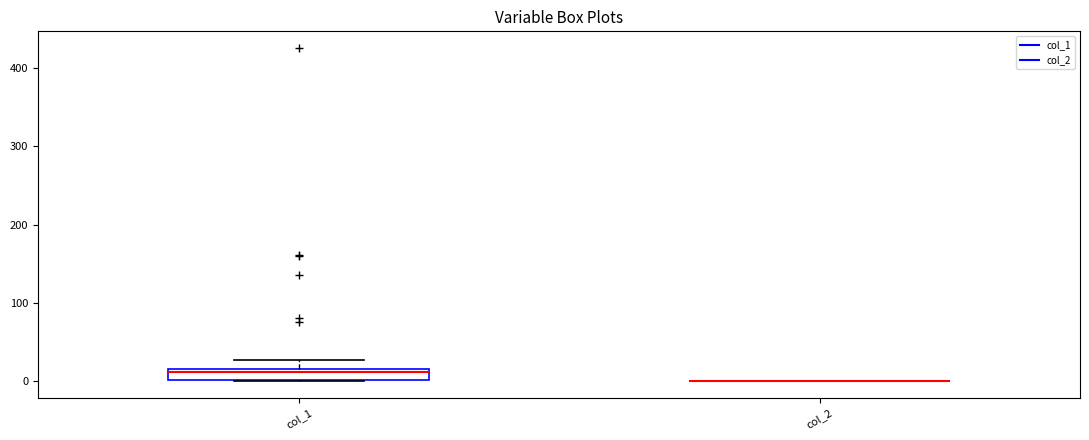

Where does the upper whisker of the box for col_1 end on the y-axis? The values are not printed on the chart, so give them approximately, as read against the axis.

30